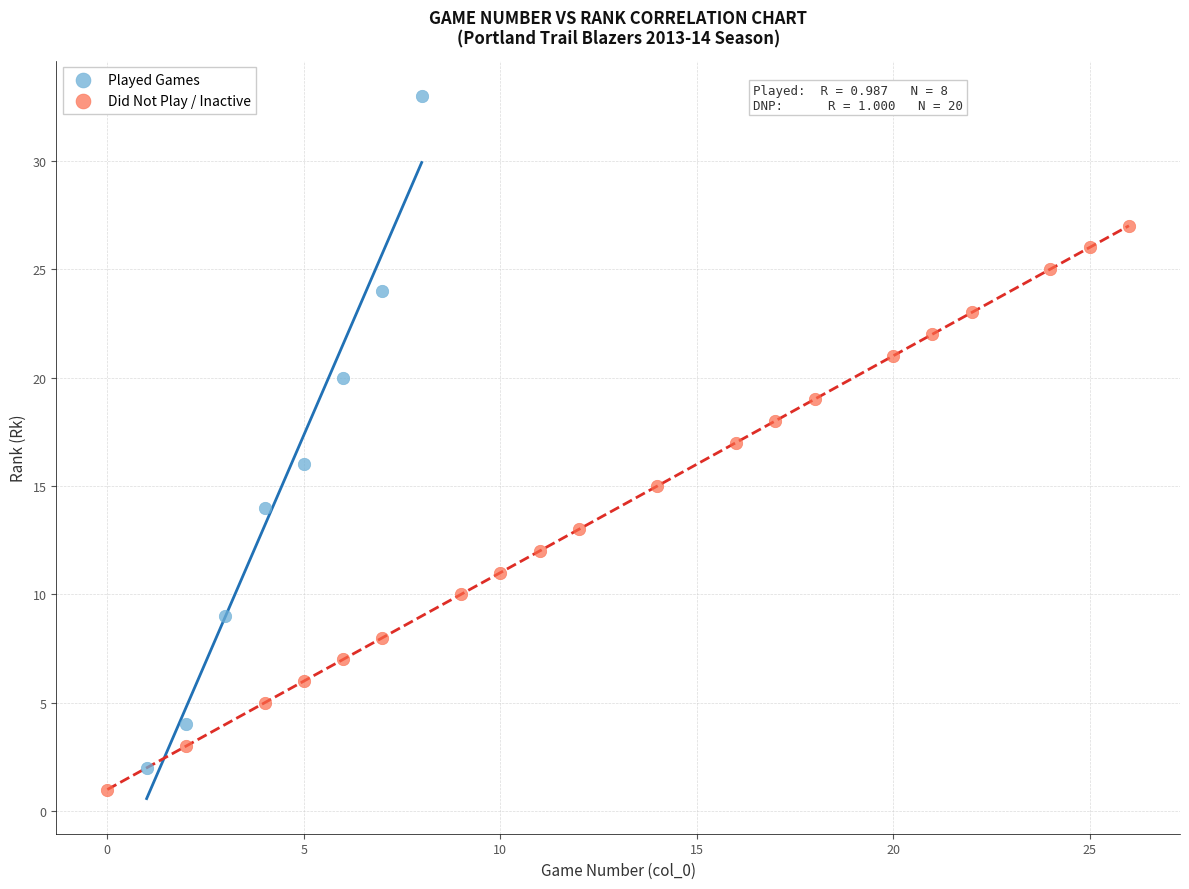

Which series contains the lowest Y value?

Did Not Play / Inactive